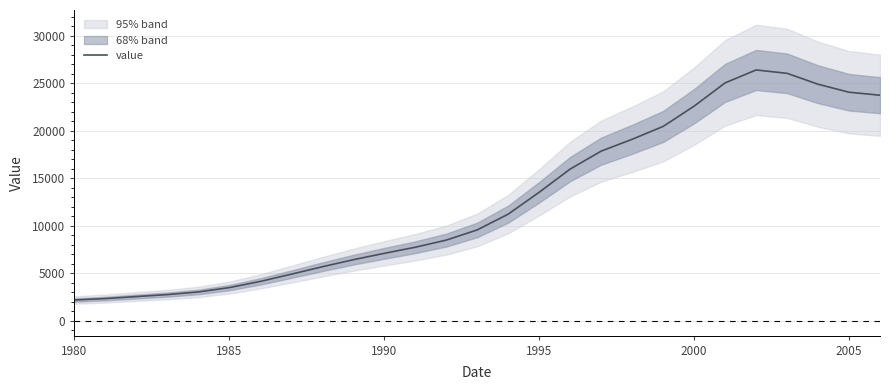

Does the chart have visible grid lines?

Yes